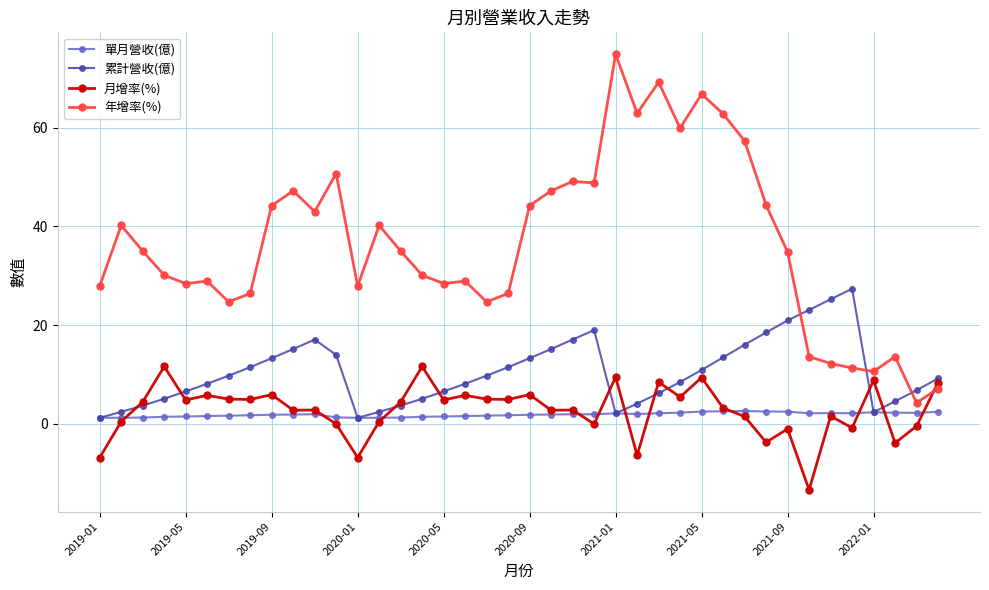

What is the value of the 月增率(%) point at the 4th from the left?

11.6